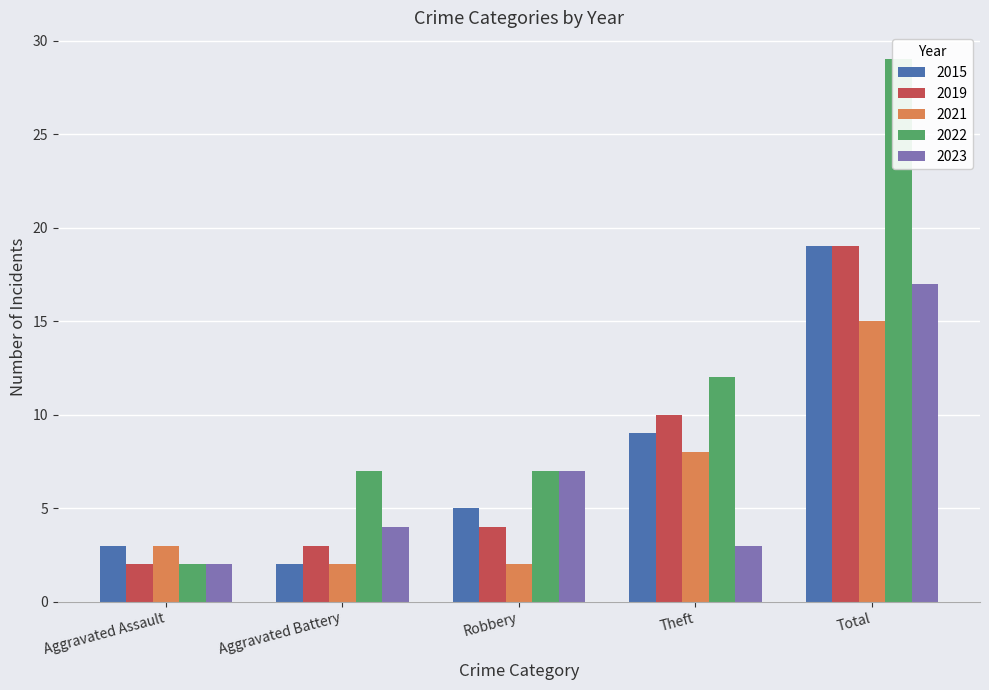

What is the spread (max minus min) of values at Aggravated Battery?

5